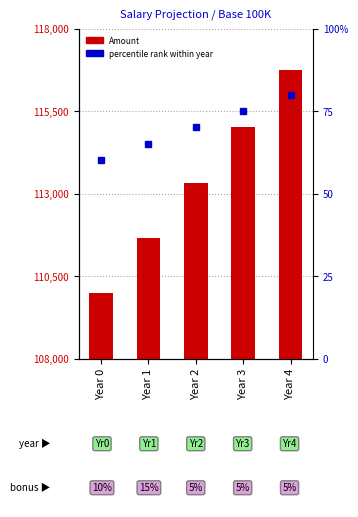

Which series has the largest total across all categories?

Amount